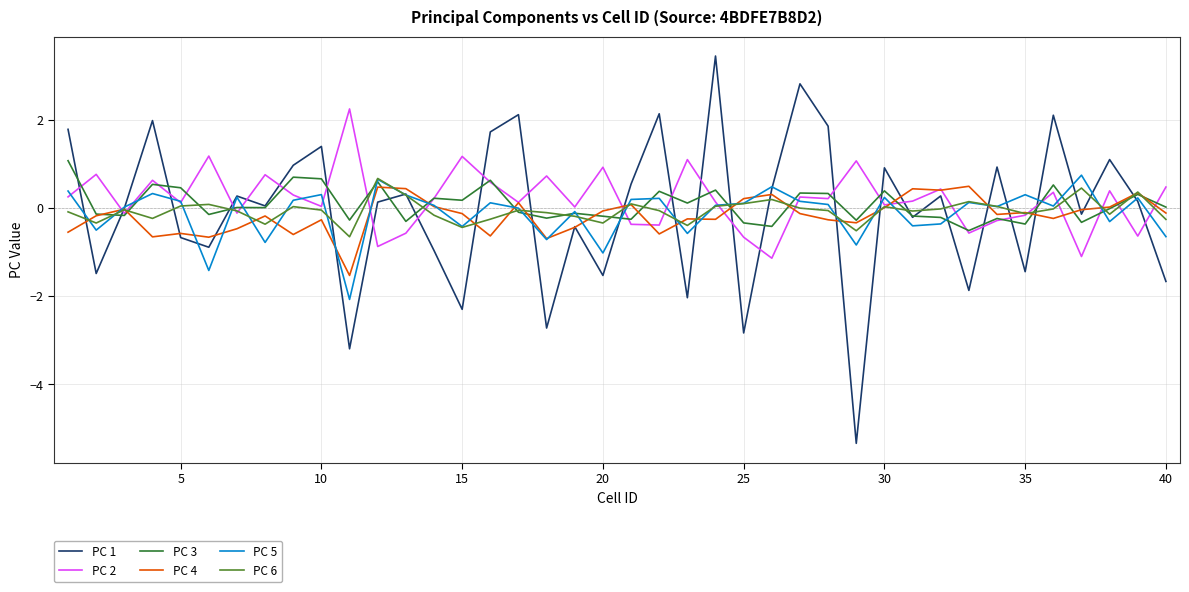

Which series has the largest range (max minus min)?

PC 1